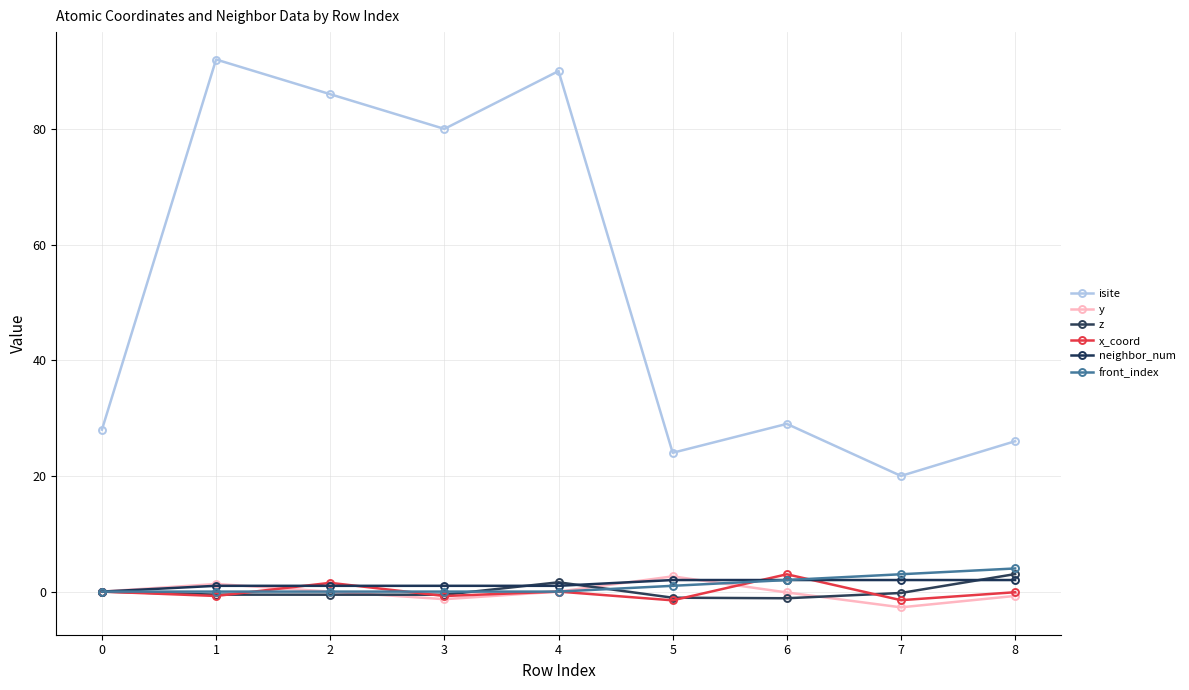

Count the neighbor_num values in the range 1 to 2.

8